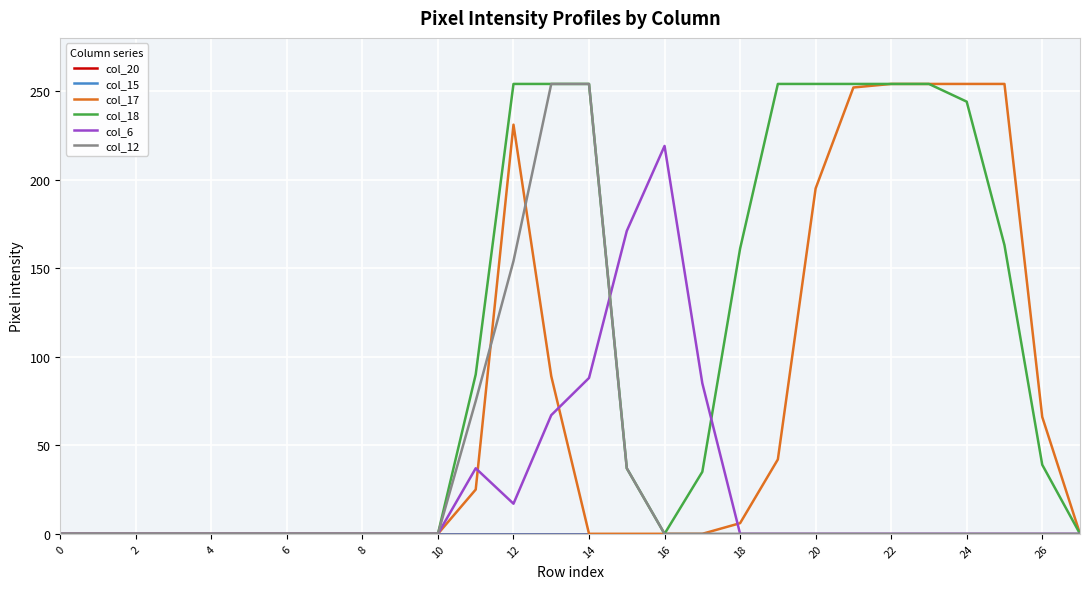

What is the label of the 2nd point from the right?

26